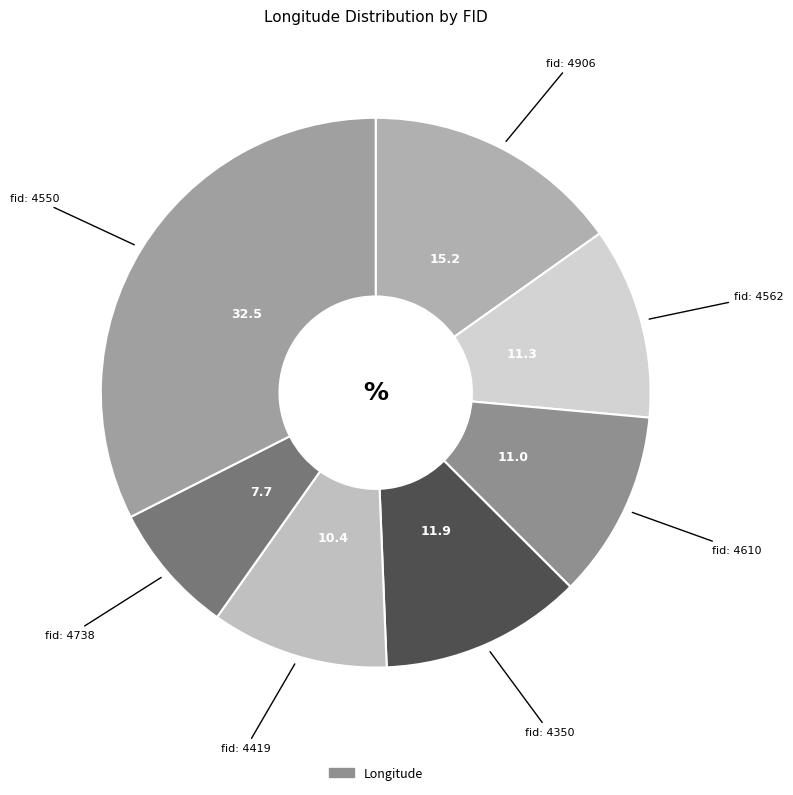

What is the smallest slice in the pie chart?

4738